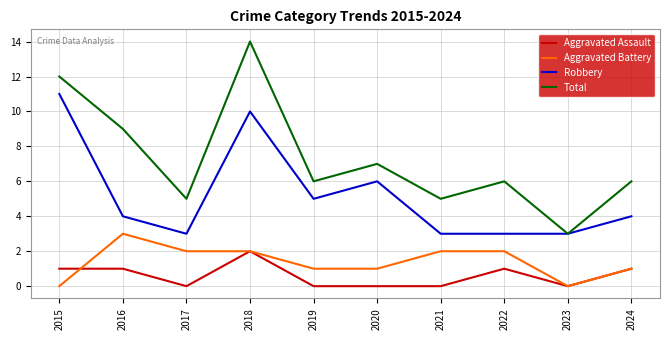

What are all the series names shown in the legend?

Aggravated Assault, Aggravated Battery, Robbery, Total